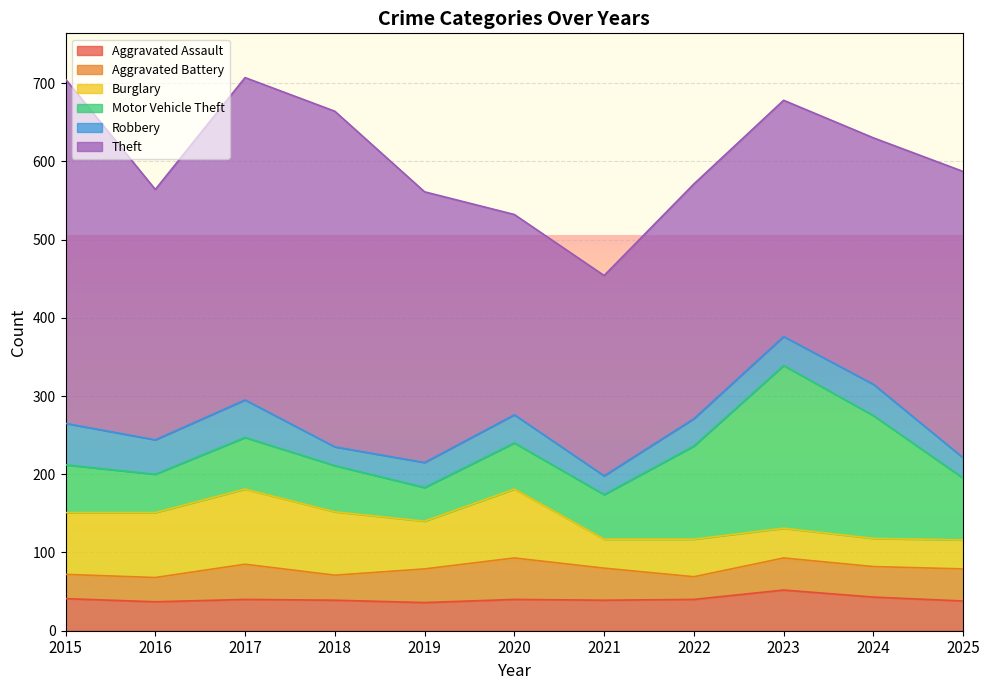

What is the total value across all series at 2016?

564